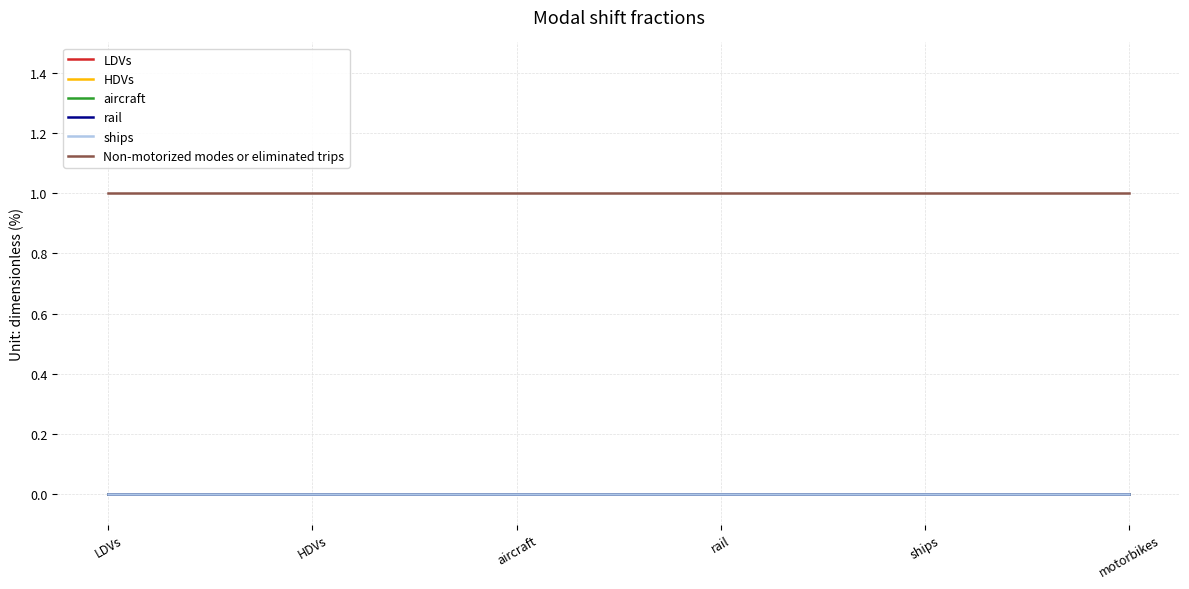

What is the maximum value shown in the chart?

1